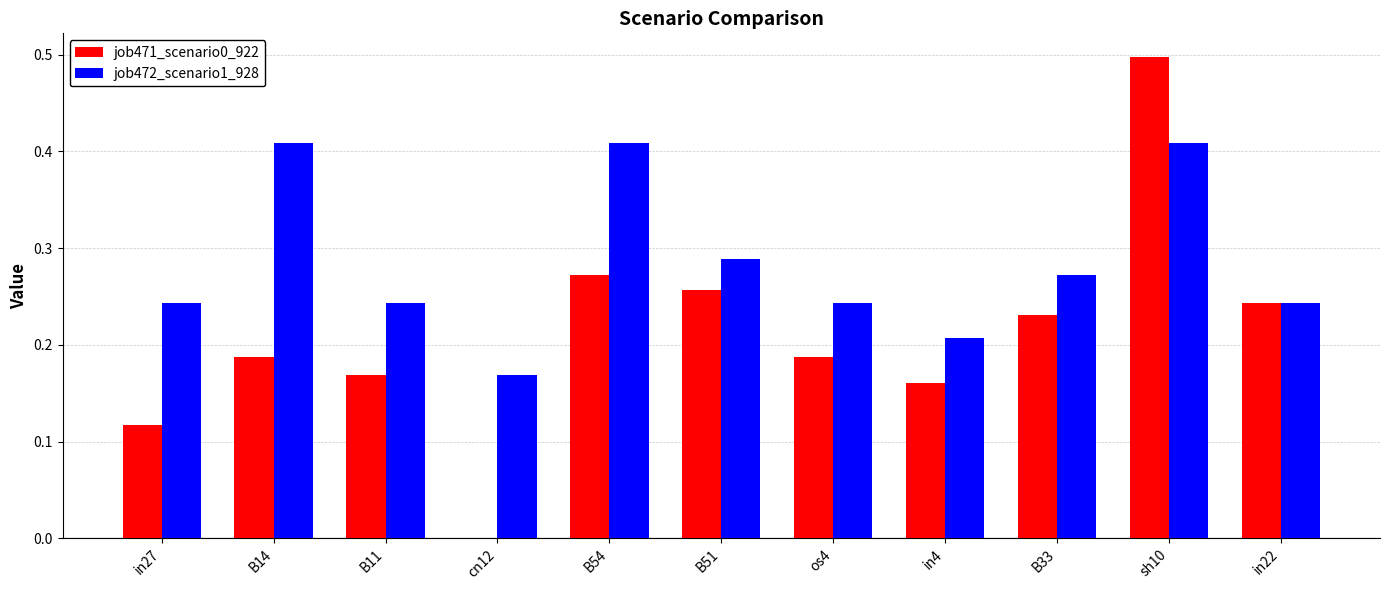

What is the total value across all series at B33?

0.5